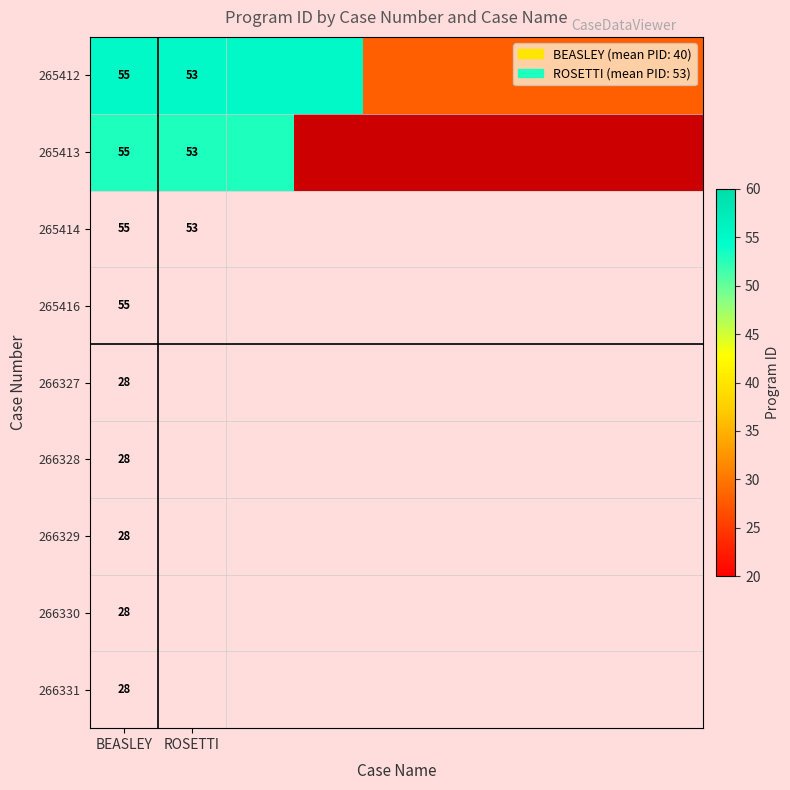

The 265412 series shows 87 at BEASLEY. True or false?

False